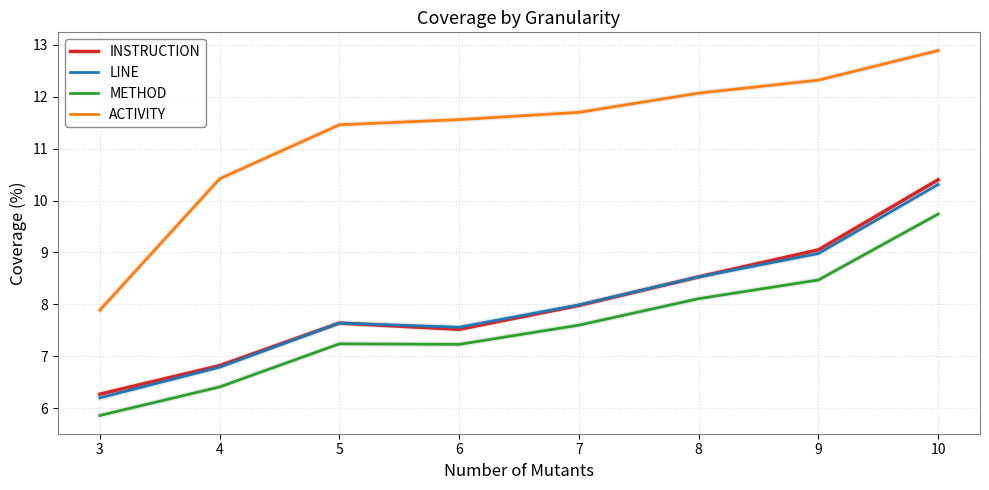

What is the highest value of the INSTRUCTION series?

10.4